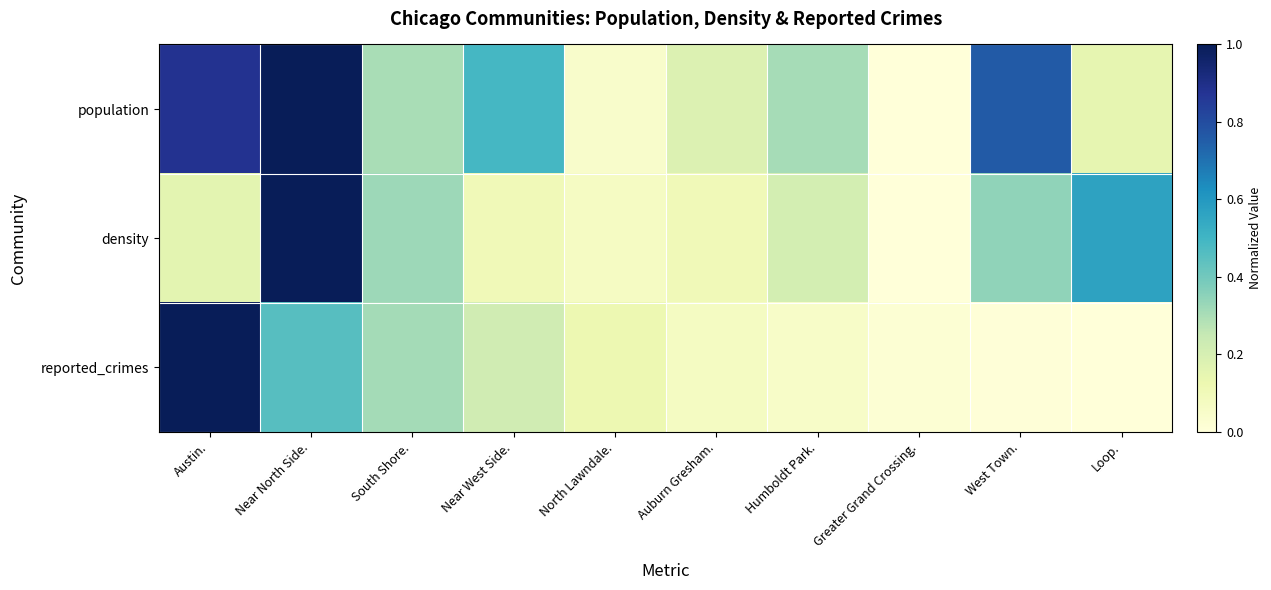

Reading right to left, extract all data points from this chart.

population: Loop.=0.1	West Town.=0.8	Greater Grand Crossing.=0.0	Humboldt Park.=0.3	Auburn Gresham.=0.2	North Lawndale.=0.0	Near West Side.=0.5	South Shore.=0.3	Near North Side.=1.0	Austin.=0.9
density: Loop.=0.6	West Town.=0.3	Greater Grand Crossing.=0.0	Humboldt Park.=0.2	Auburn Gresham.=0.1	North Lawndale.=0.1	Near West Side.=0.1	South Shore.=0.3	Near North Side.=1.0	Austin.=0.2
reported_crimes: Loop.=0.0	West Town.=0.0	Greater Grand Crossing.=0.0	Humboldt Park.=0.1	Auburn Gresham.=0.1	North Lawndale.=0.1	Near West Side.=0.2	South Shore.=0.3	Near North Side.=0.5	Austin.=1.0